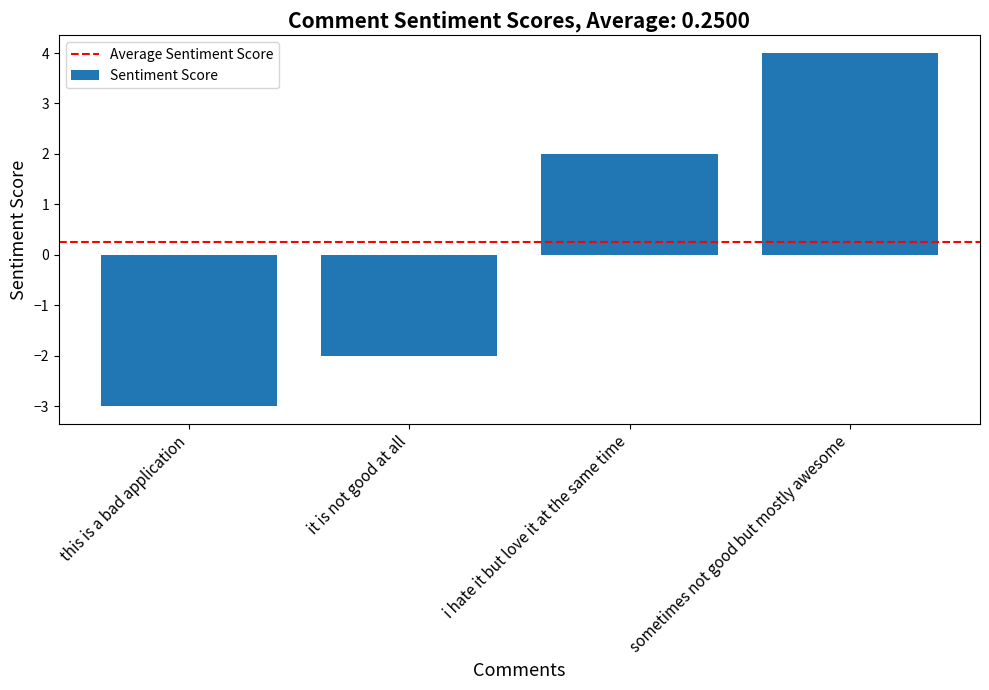

Which category has the lowest value across all series?

this is a bad application